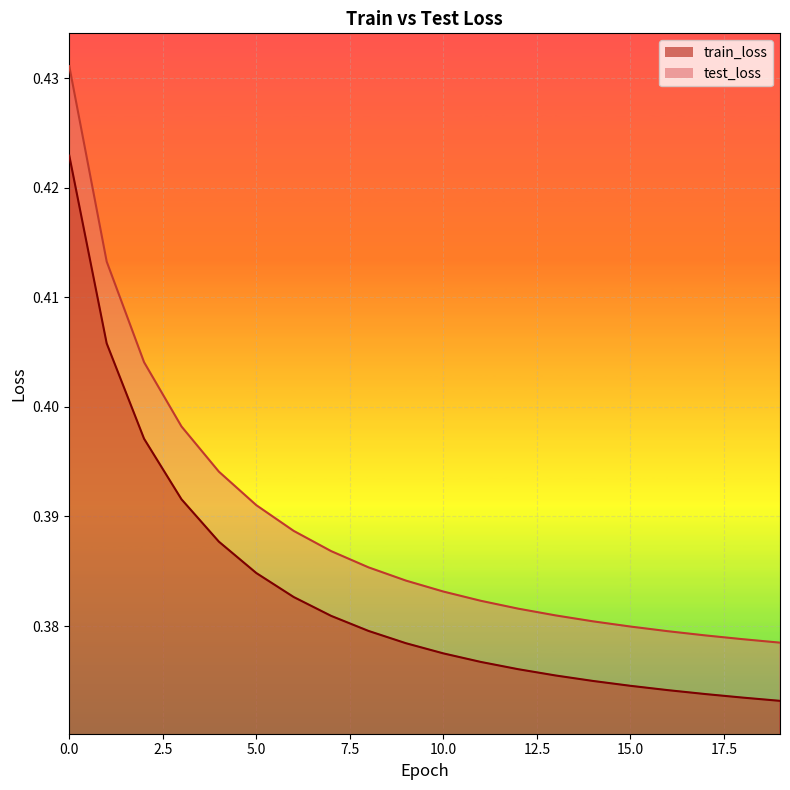

Rank the categories by train_loss value from highest to lowest.

0, 1, 2, 3, 4, 5, 6, 7, 8, 9, 10, 11, 12, 13, 14, 15, 16, 17, 18, 19